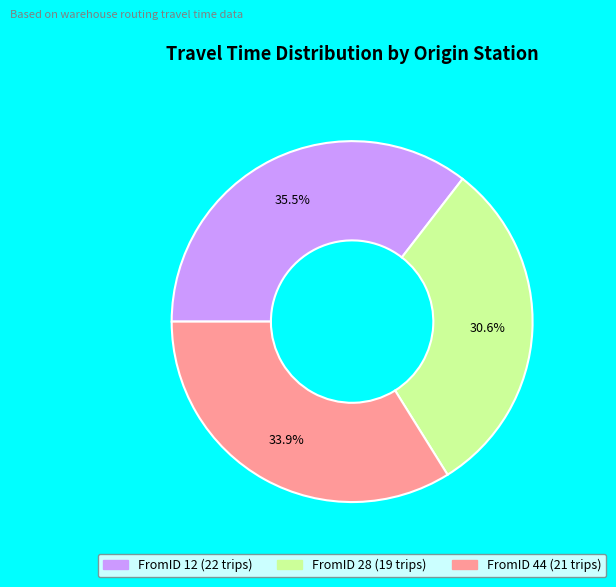

Which has a higher value, FromID 28 or FromID 12?

FromID 12